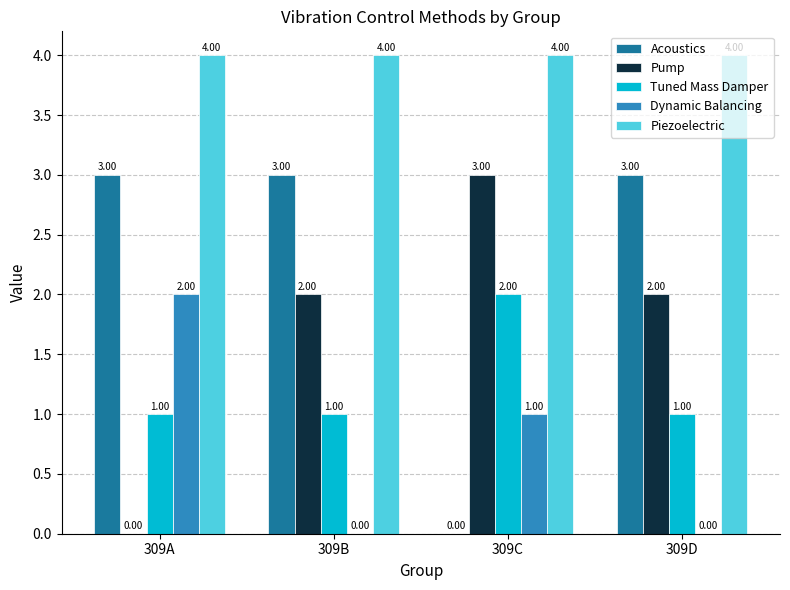

How many groups of bars are there?

4